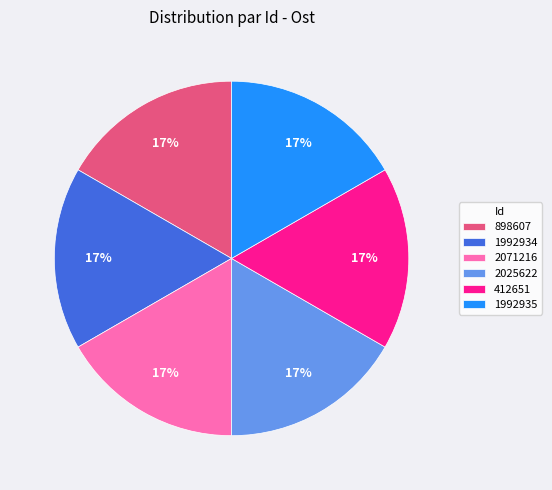

Is it true that 2025622 is 8% of the pie?

False